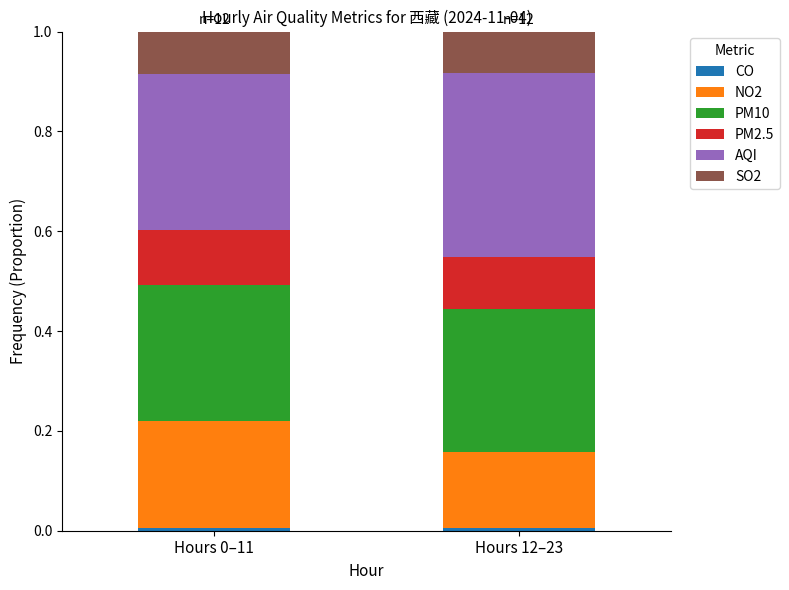

True or false: CO has a value of 0.0 at Hours 12–23.

True